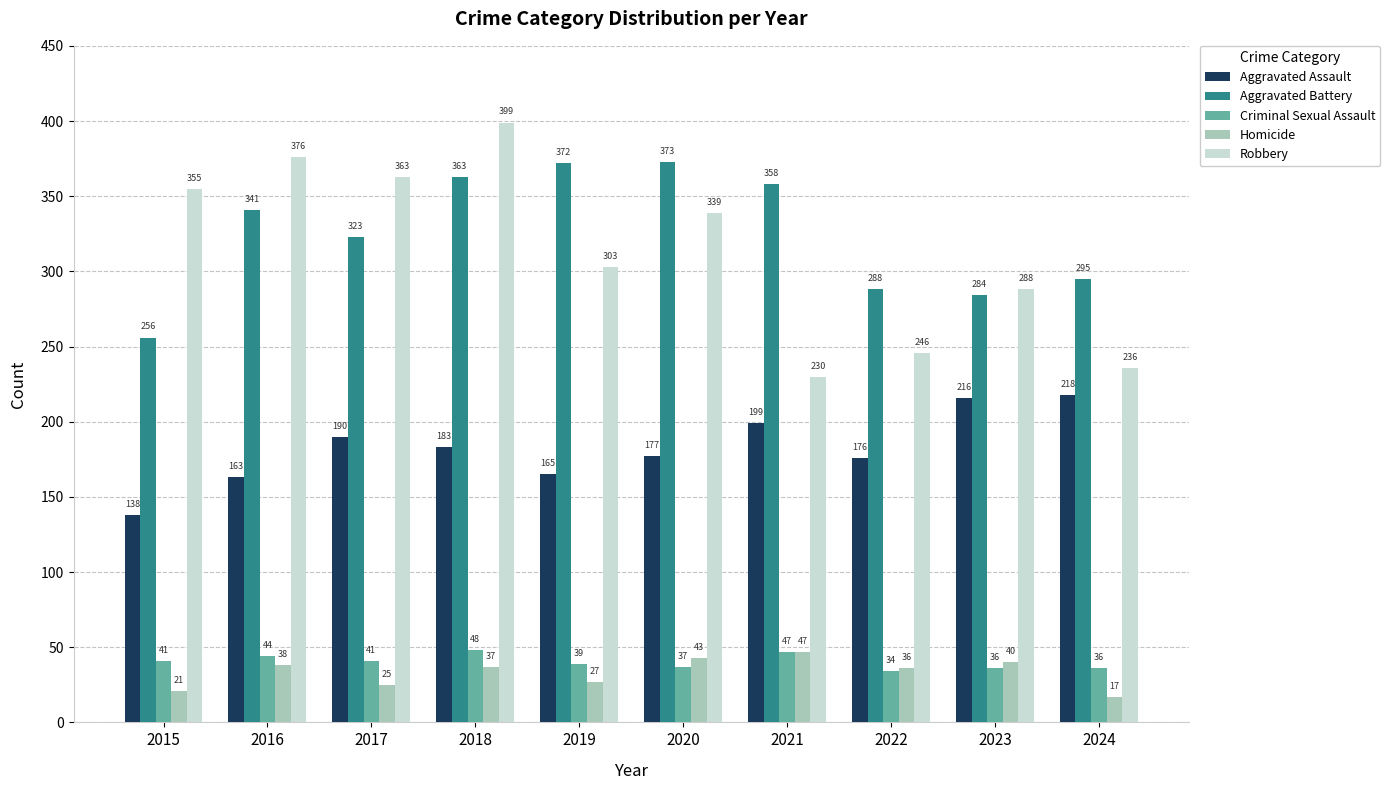

Is it true that Homicide equals 19 at 2018?

False